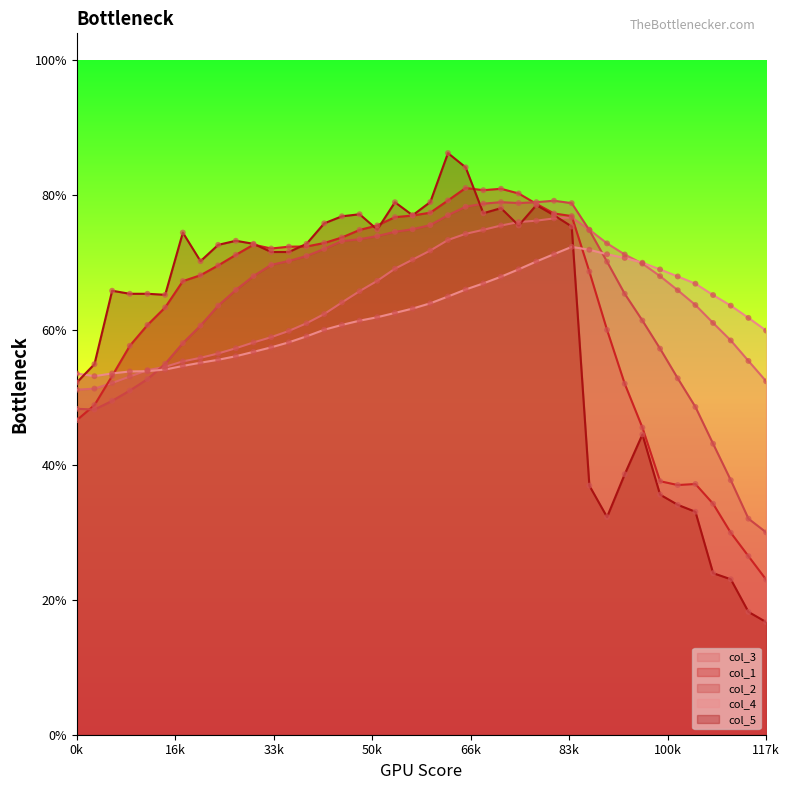

Is the value of col_4 at 0k greater than the value of col_1 at 31?

Yes